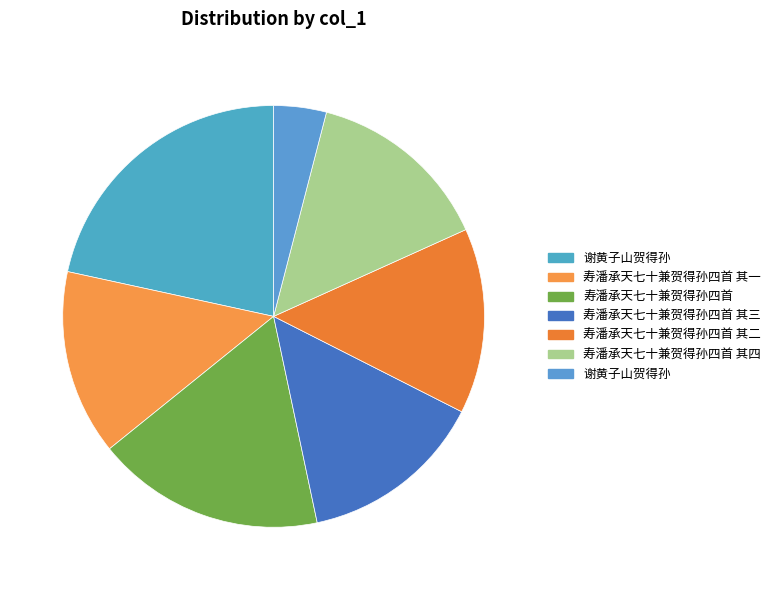

What is the largest slice in the pie chart?

谢黄子山贺得孙